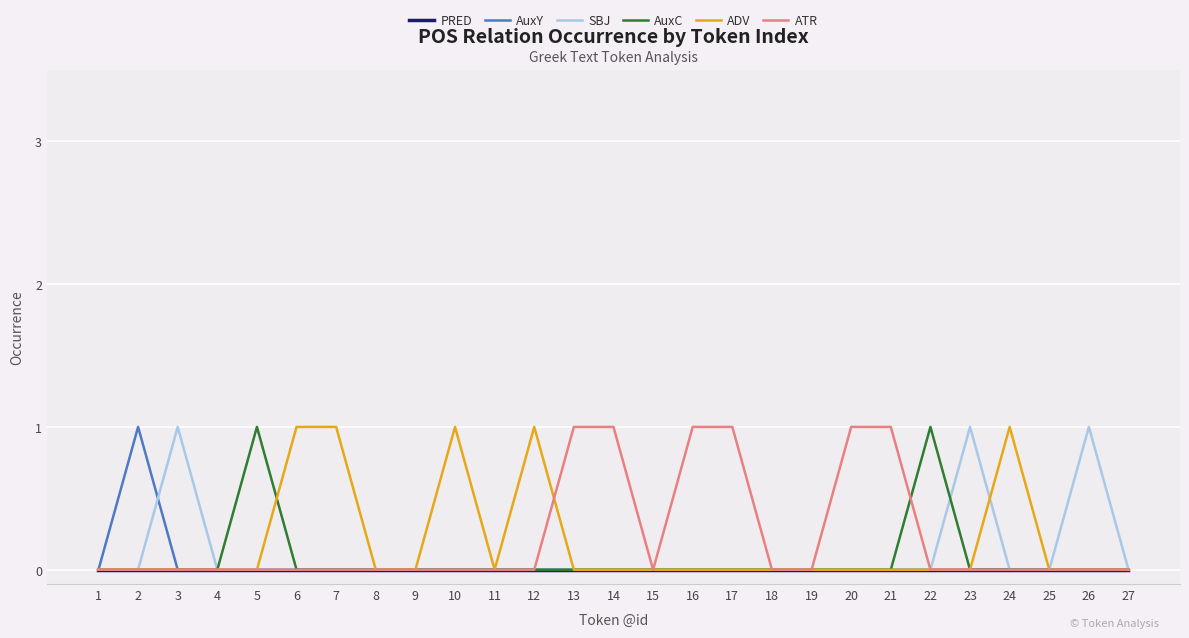

Rank the series by their average value, from highest to lowest.

ATR, ADV, SBJ, AuxC, AuxY, PRED